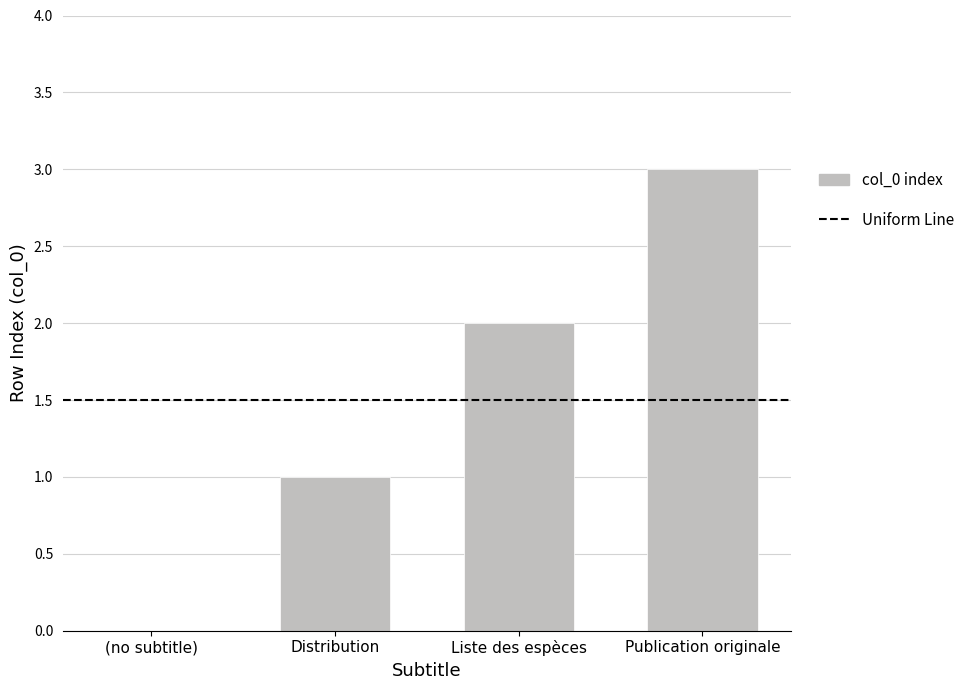

Reading left to right, what are all the values shown in this chart?

0	1	2	3